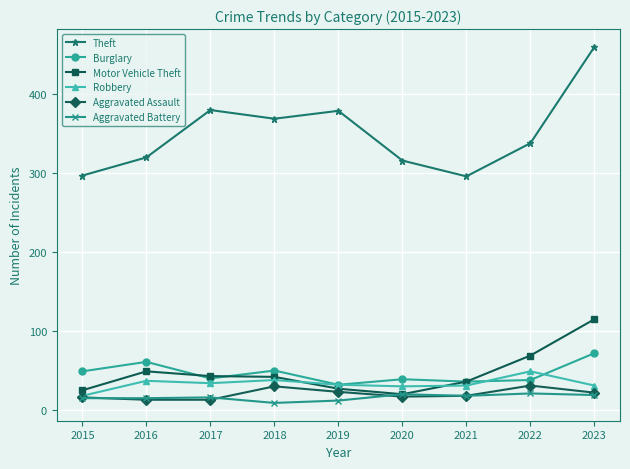

How many data points in Theft are less than 338?

4